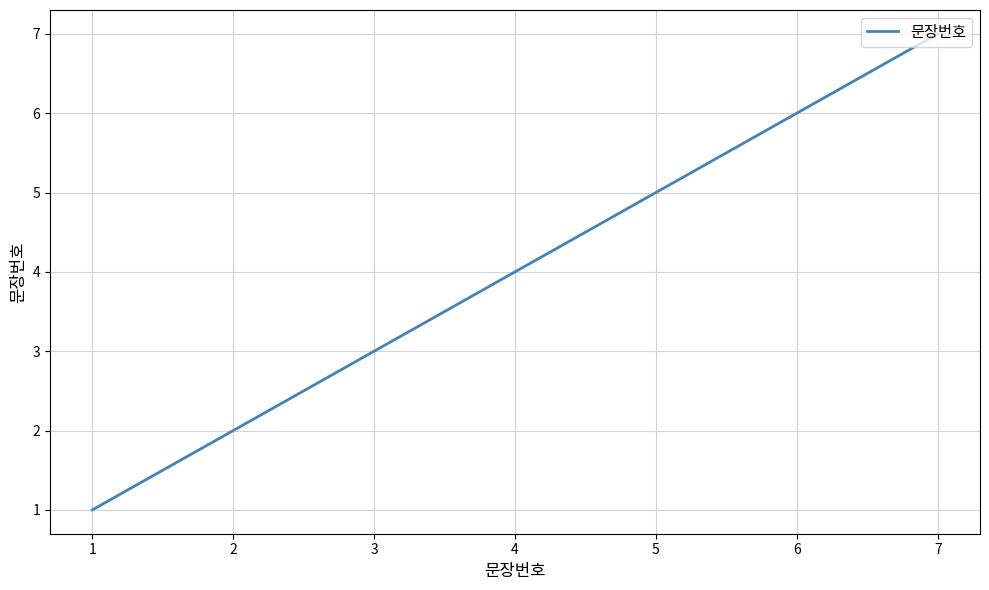

Reading left to right, extract all data points from this chart.

1	2	3	4	5	6	7